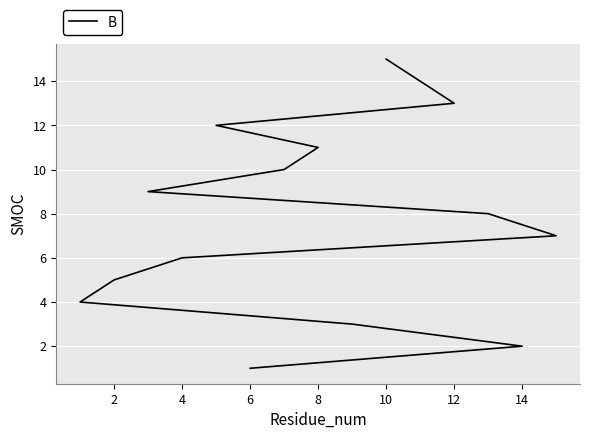

Reading left to right, what are all the values shown in this chart?

1	2	3	4	5	6	7	8	9	10	11	12	13	14	15